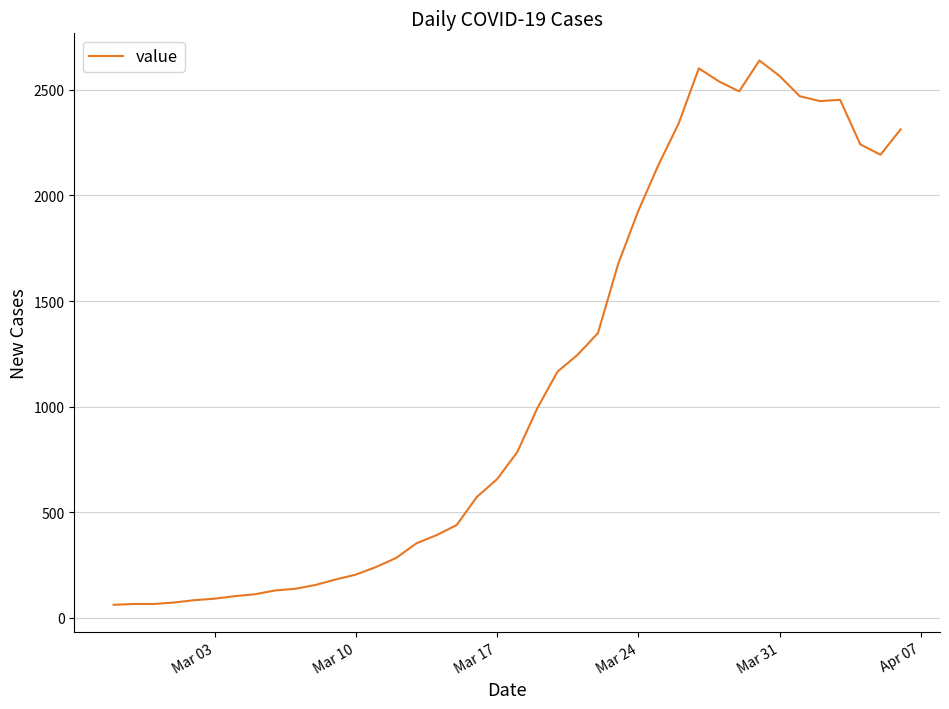

What is the greatest value displayed?

2639